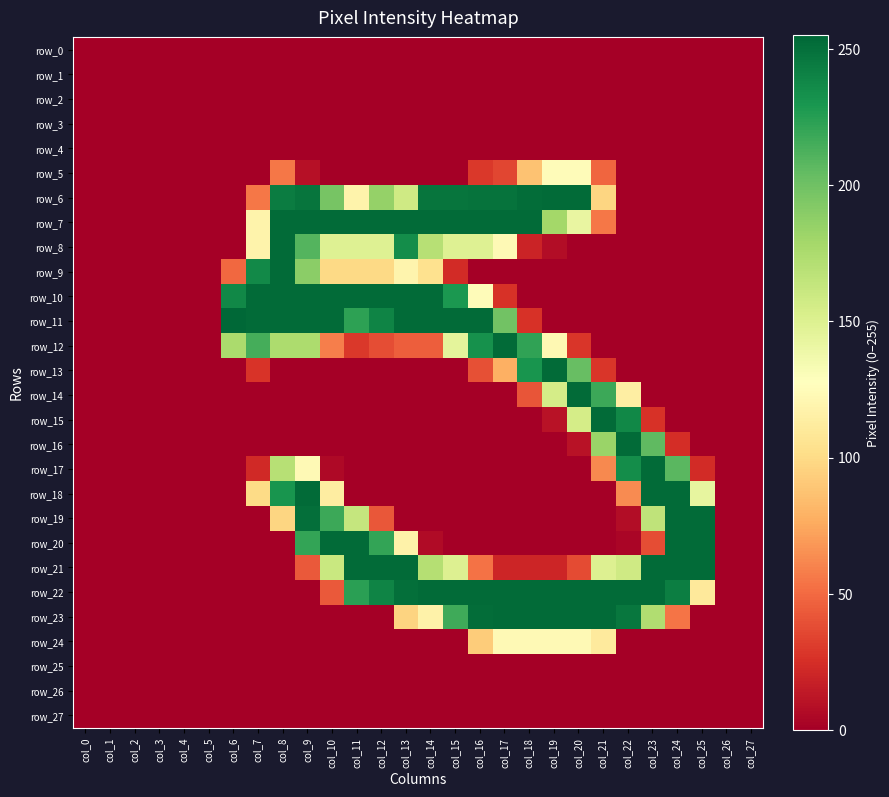

Between col_24 and col_25, which series saw the biggest shift?

row_17